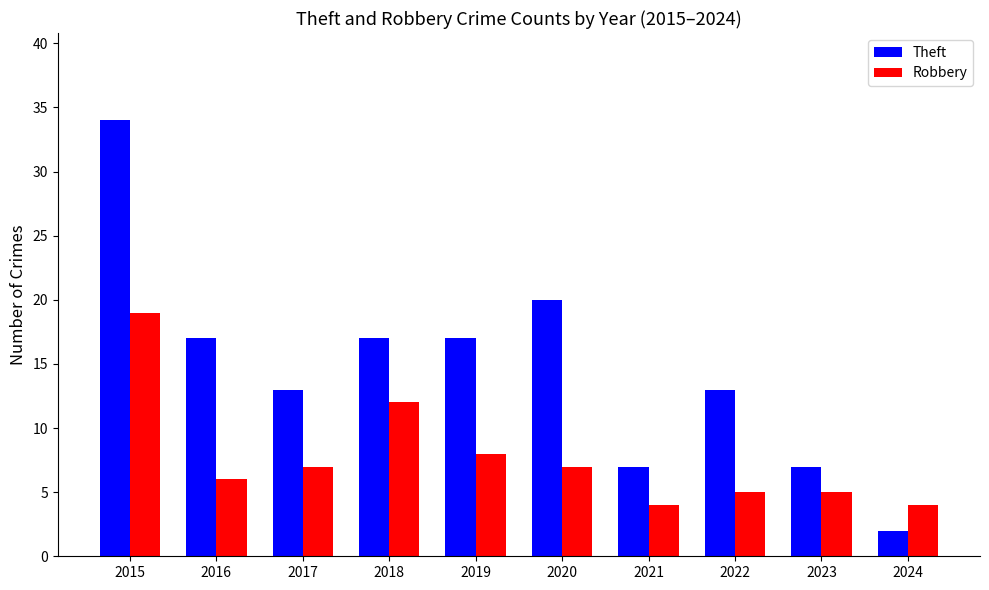

What is the total value across all series at 2016?

23